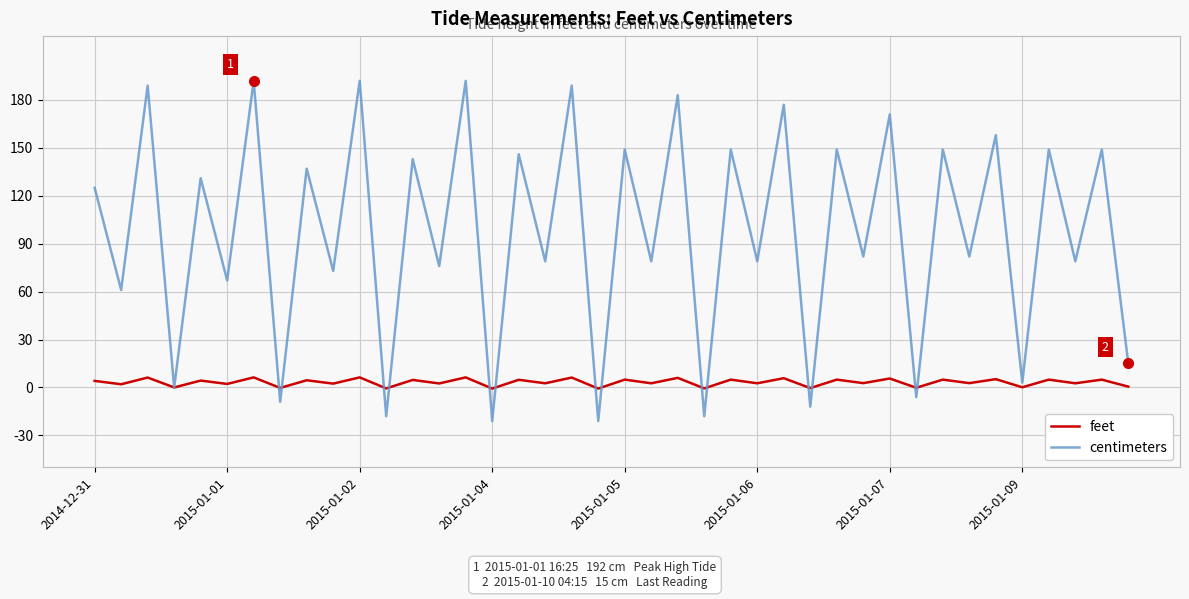

List the series in order of their overall mean, lowest first.

feet, centimeters